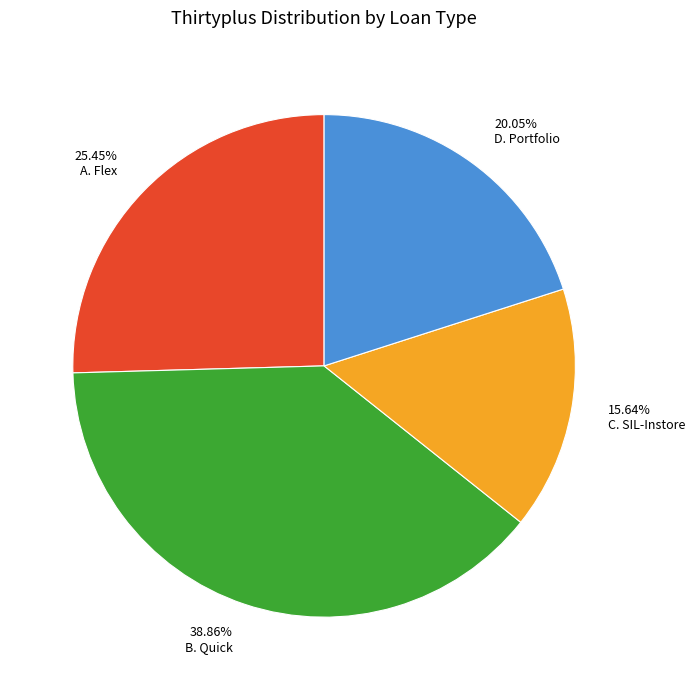

To the nearest percent, what percentage of the pie is B. Quick?

39%